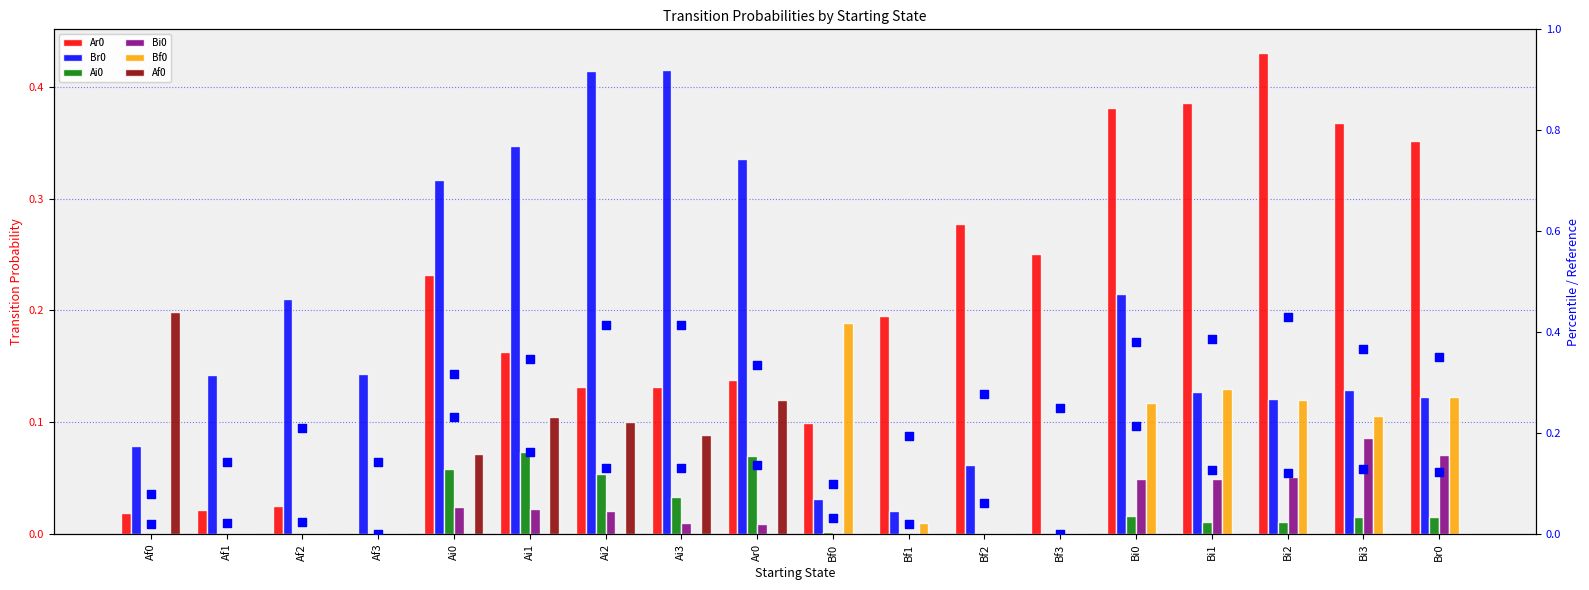

Which series has the largest total across all categories?

Ar0